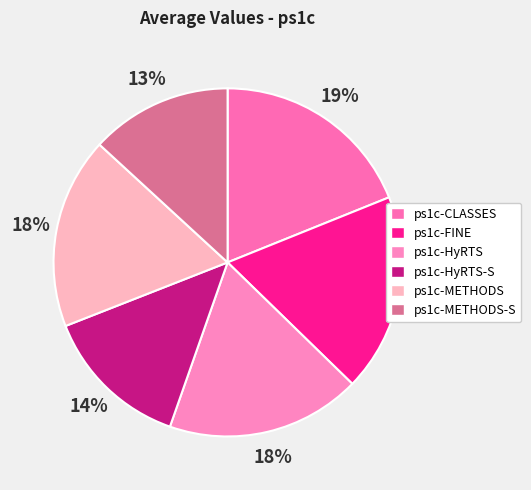

Is it true that ps1c-FINE is 18% of the pie?

True